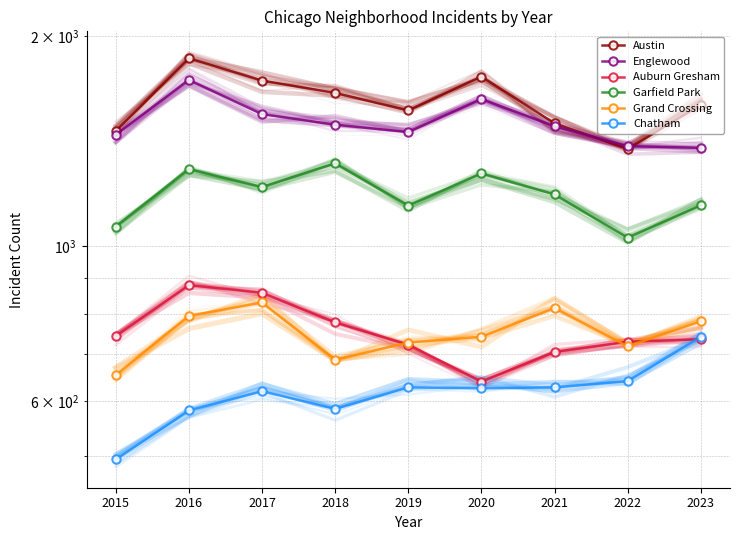

True or false: Garfield Park and Englewood intersect in this chart.

False